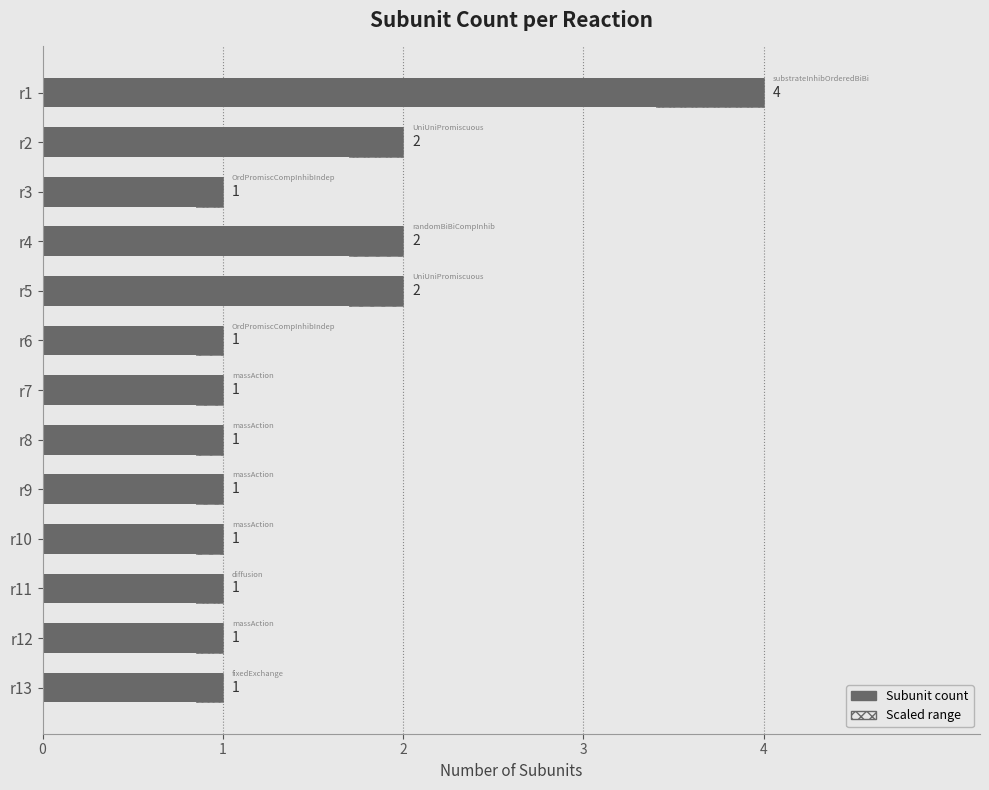

Count the number of data series in this chart.

1